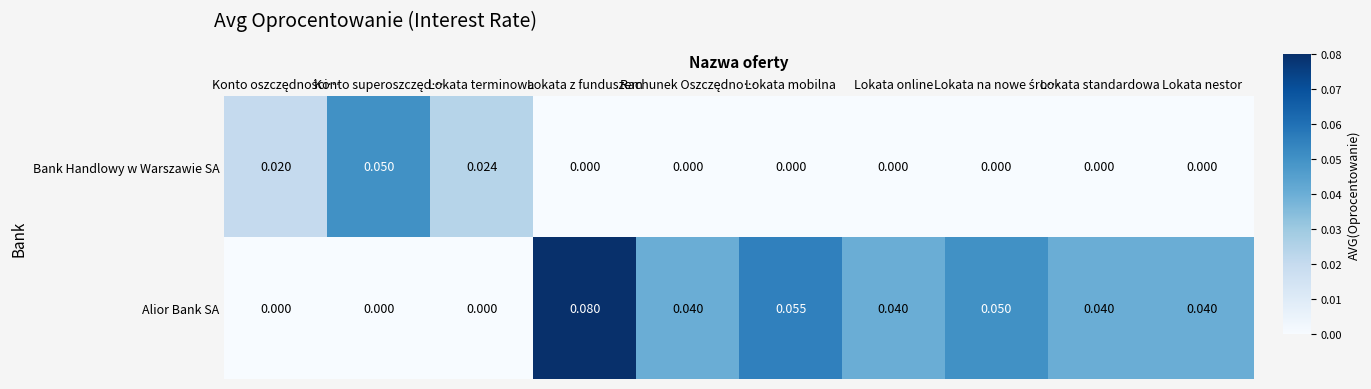

List the series in order of their peak value, highest first.

Alior Bank SA, Bank Handlowy w Warszawie SA